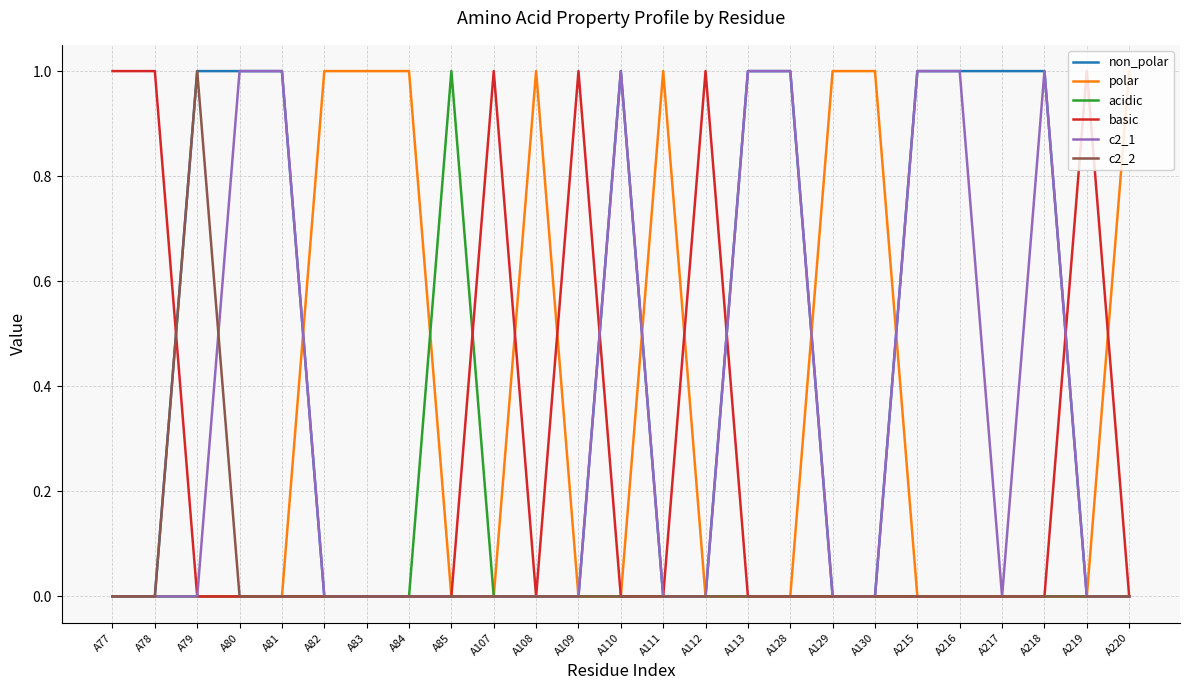

Which series has the largest total across all categories?

non_polar